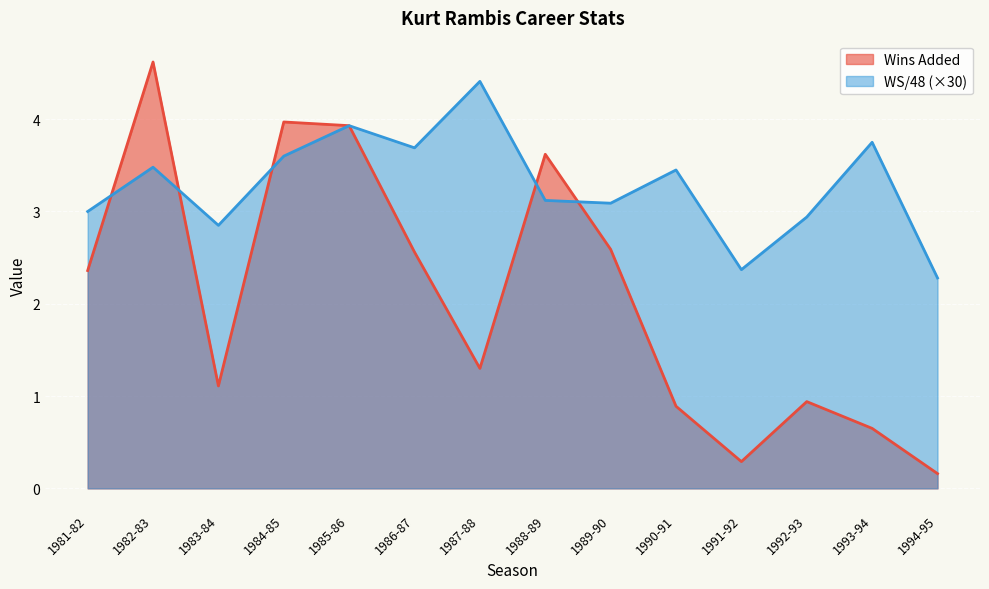

Is it true that WS/48 equals 3.6 at 1984-85?

True